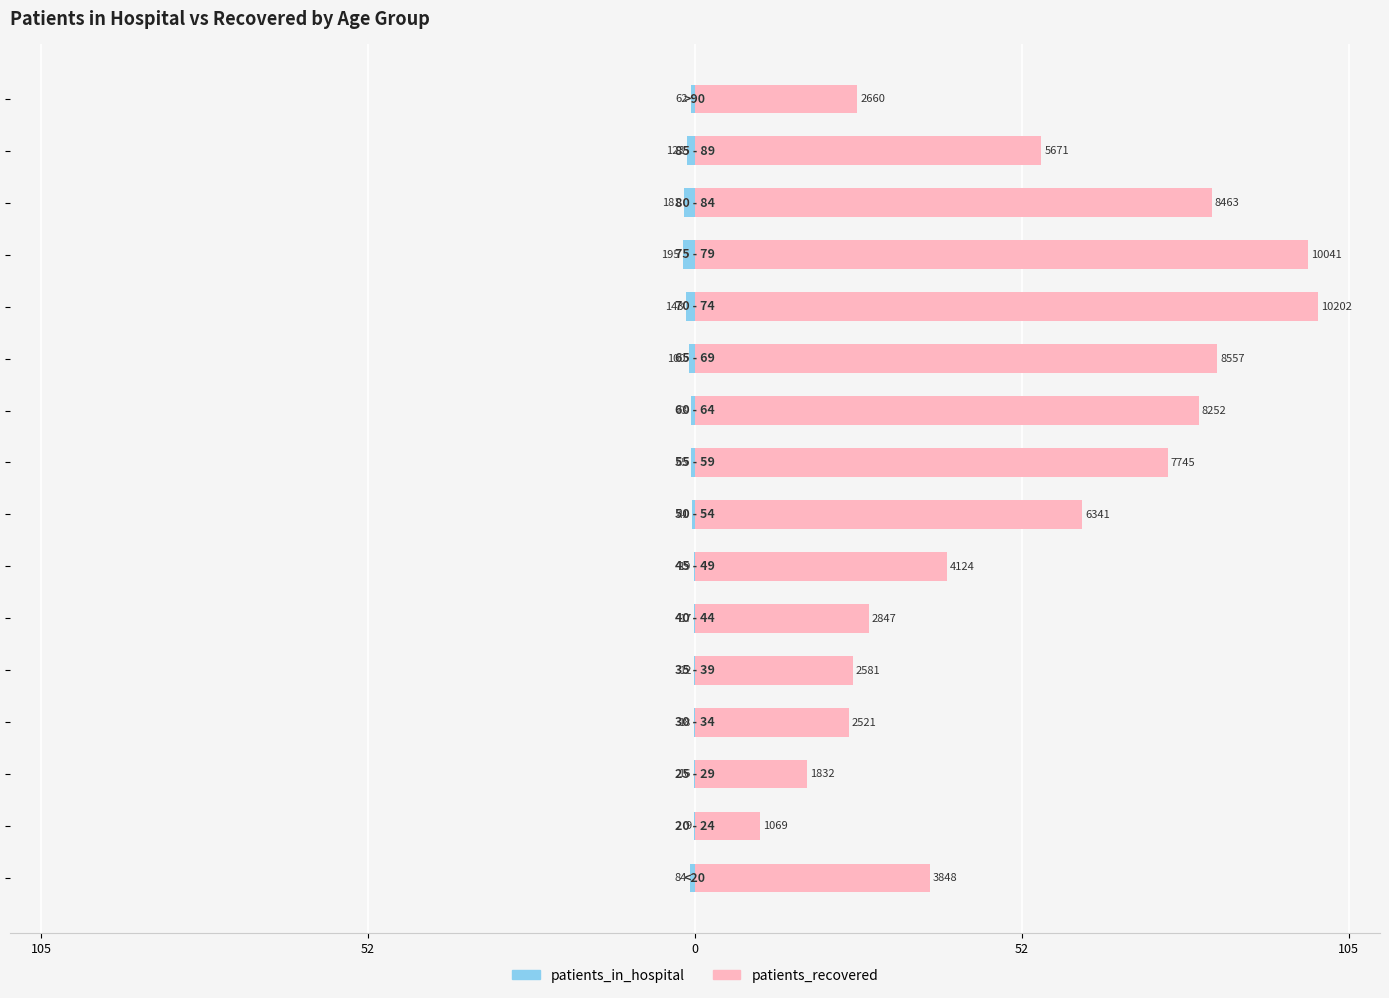

Reading left to right, what are all the values shown in this chart?

patients_in_hospital: -0.8	-0.1	-0.2	-0.2	-0.1	-0.2	-0.2	-0.4	-0.6	-0.7	-1.0	-1.4	-1.9	-1.8	-1.2	-0.6
patients_recovered: 37.7	10.5	18.0	24.7	25.3	27.9	40.4	62.2	75.9	80.9	83.9	100.0	98.4	83.0	55.6	26.1